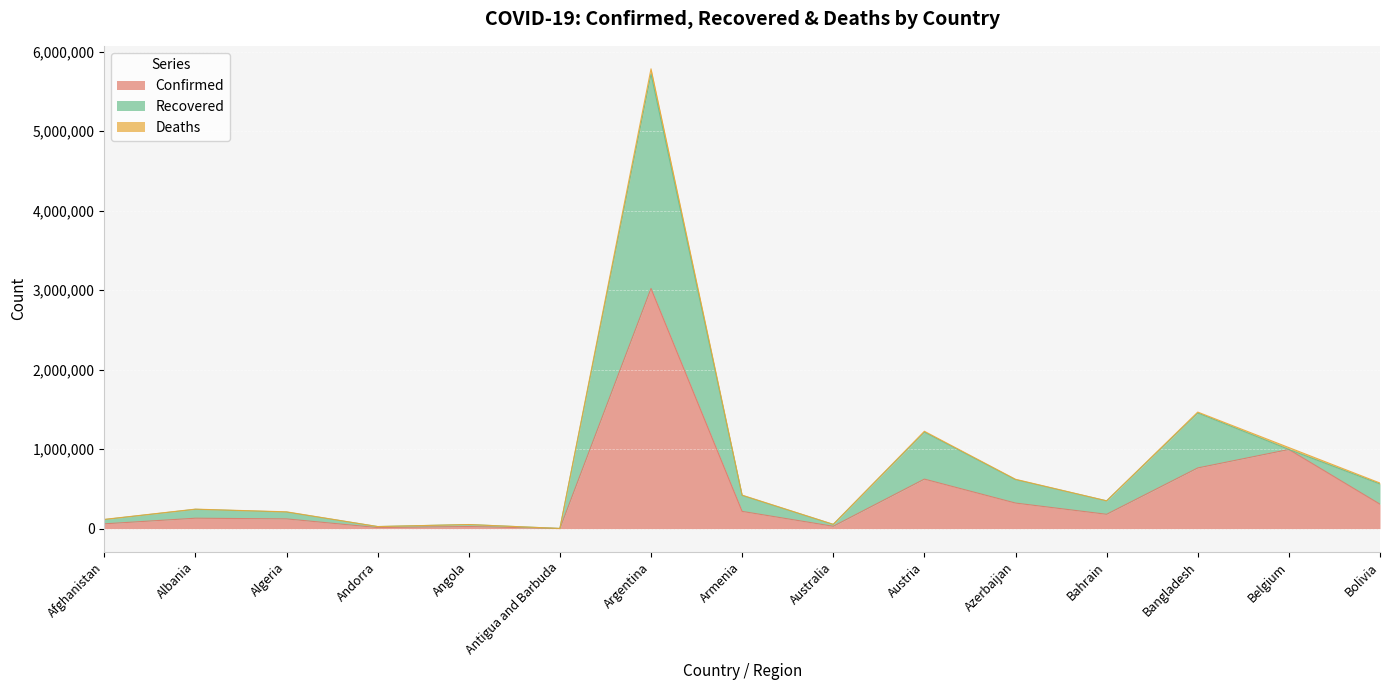

At which label does Confirmed reach its peak?

Argentina